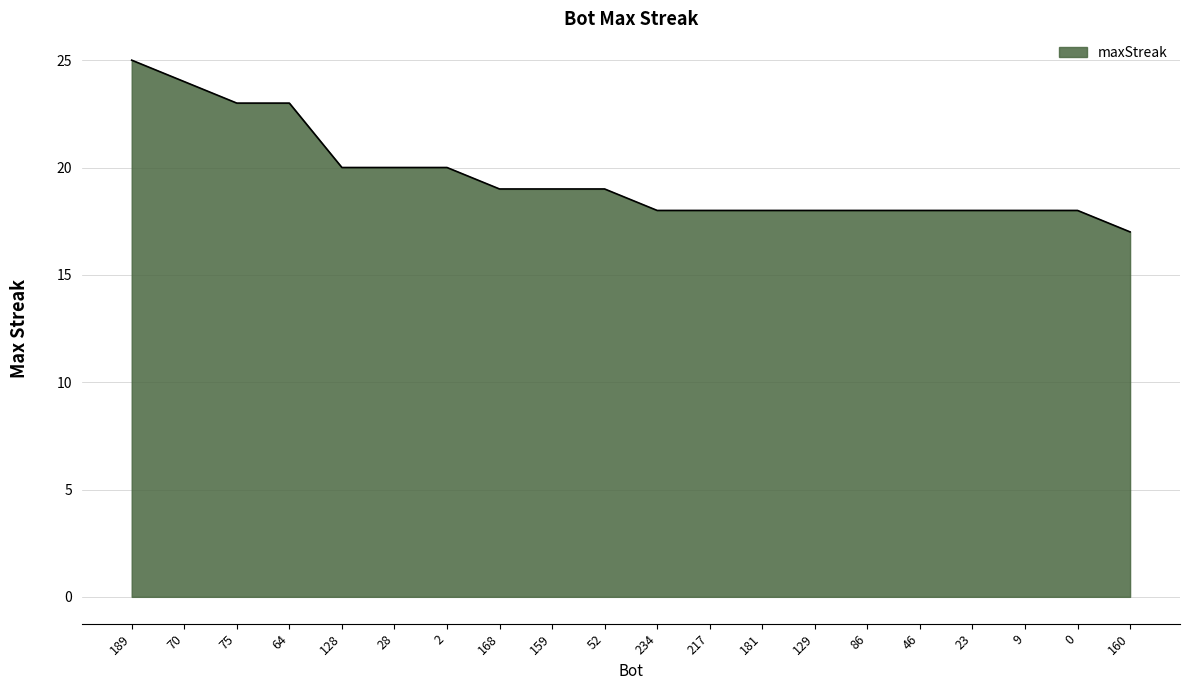

Is it true that the value at 159 is 19?

True